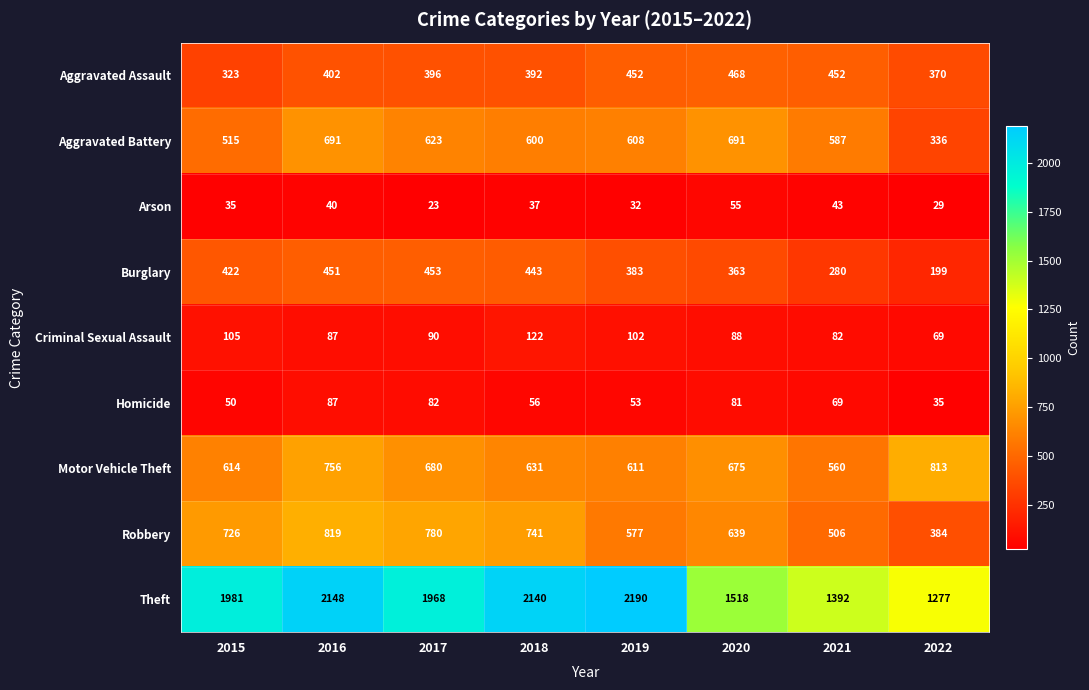

Which label corresponds to the largest value in the chart?

2019